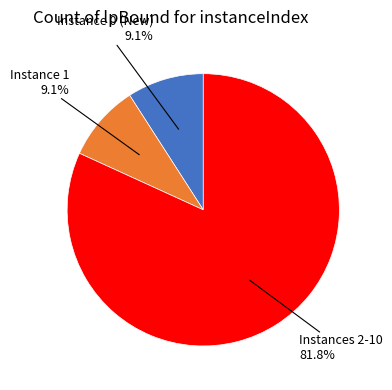

Is there any slice that represents more than half of the pie?

Yes